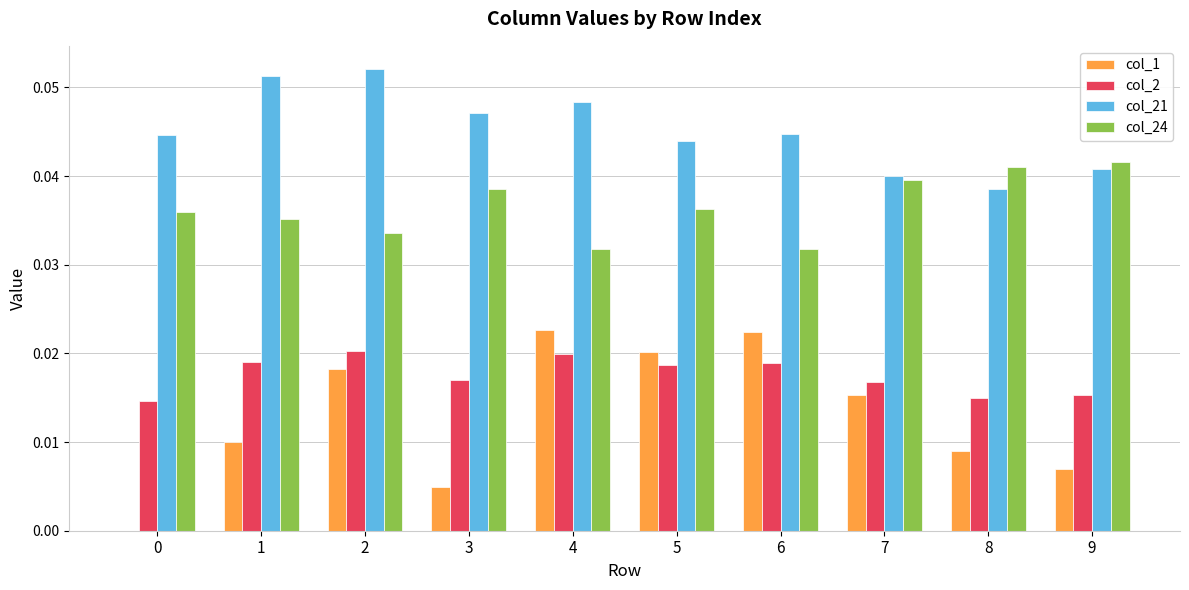

Is it true that col_21 equals 0.0 at 8?

True